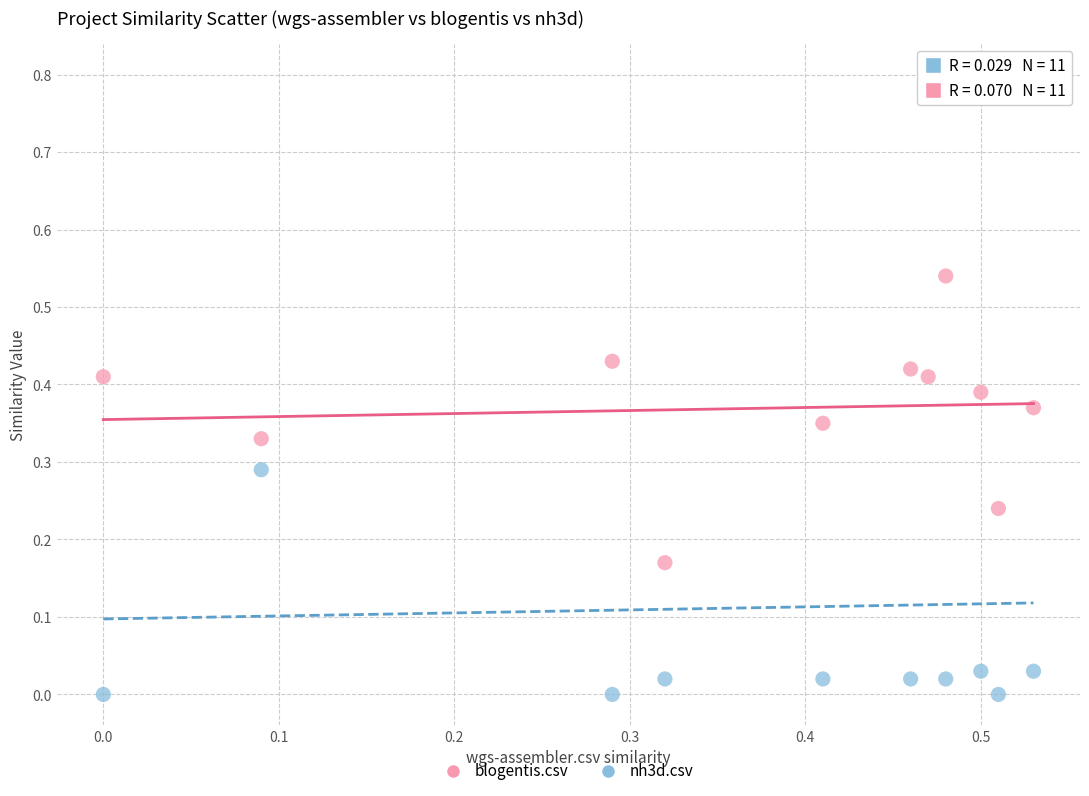

Which series reaches the maximum Y coordinate?

nh3d.csv